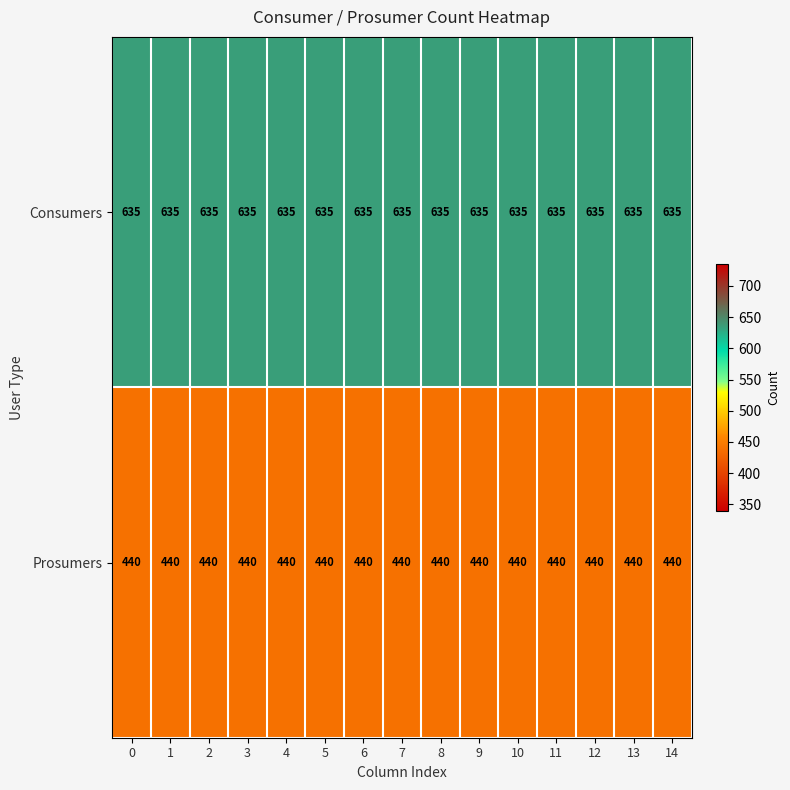

What is the difference between the highest and lowest values at 12?

195